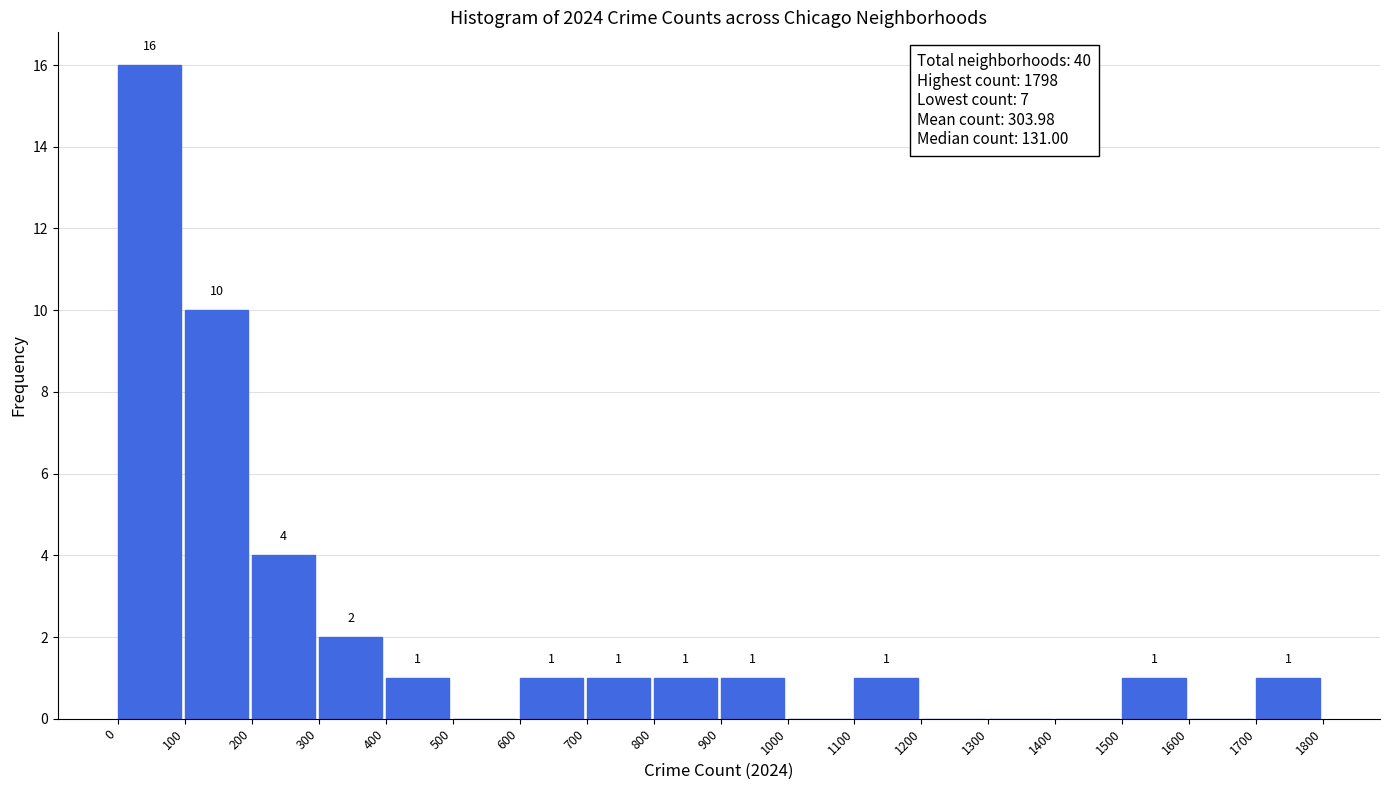

Which range on the x-axis has the tallest bar?

0 to 100